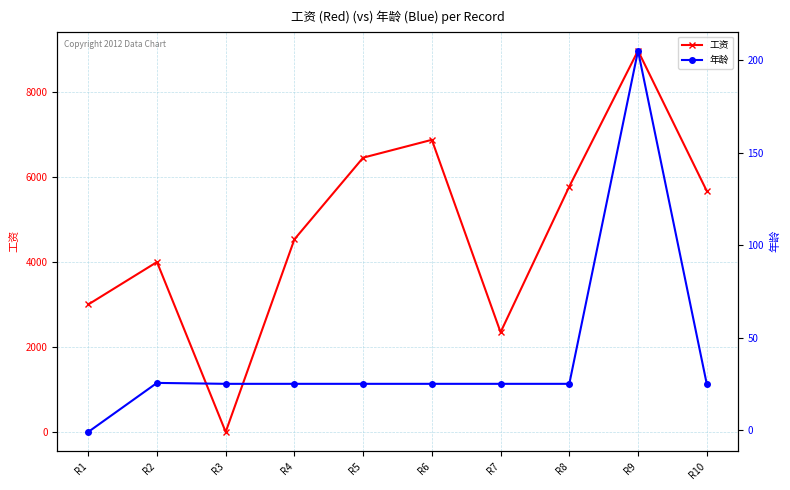

How many times do 工资 and 年龄 cross each other?

2